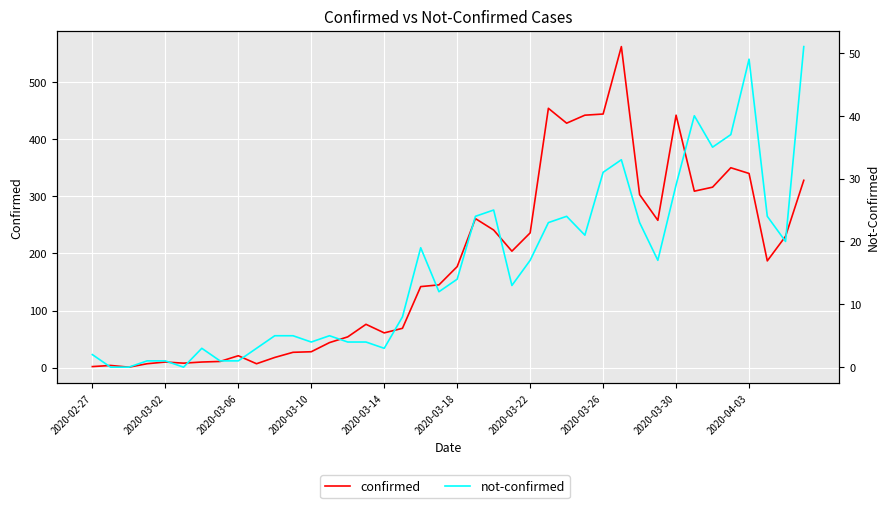

What is the difference between the maximum and minimum values in the not-confirmed series?

51